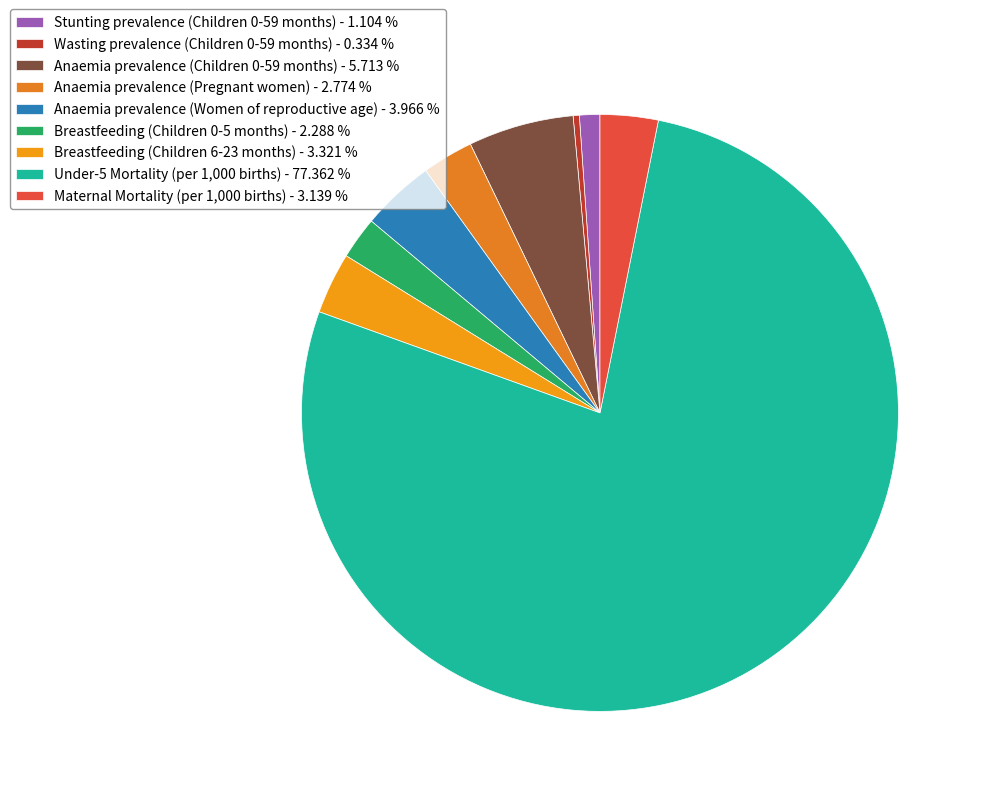

Does any single category account for the majority?

Yes